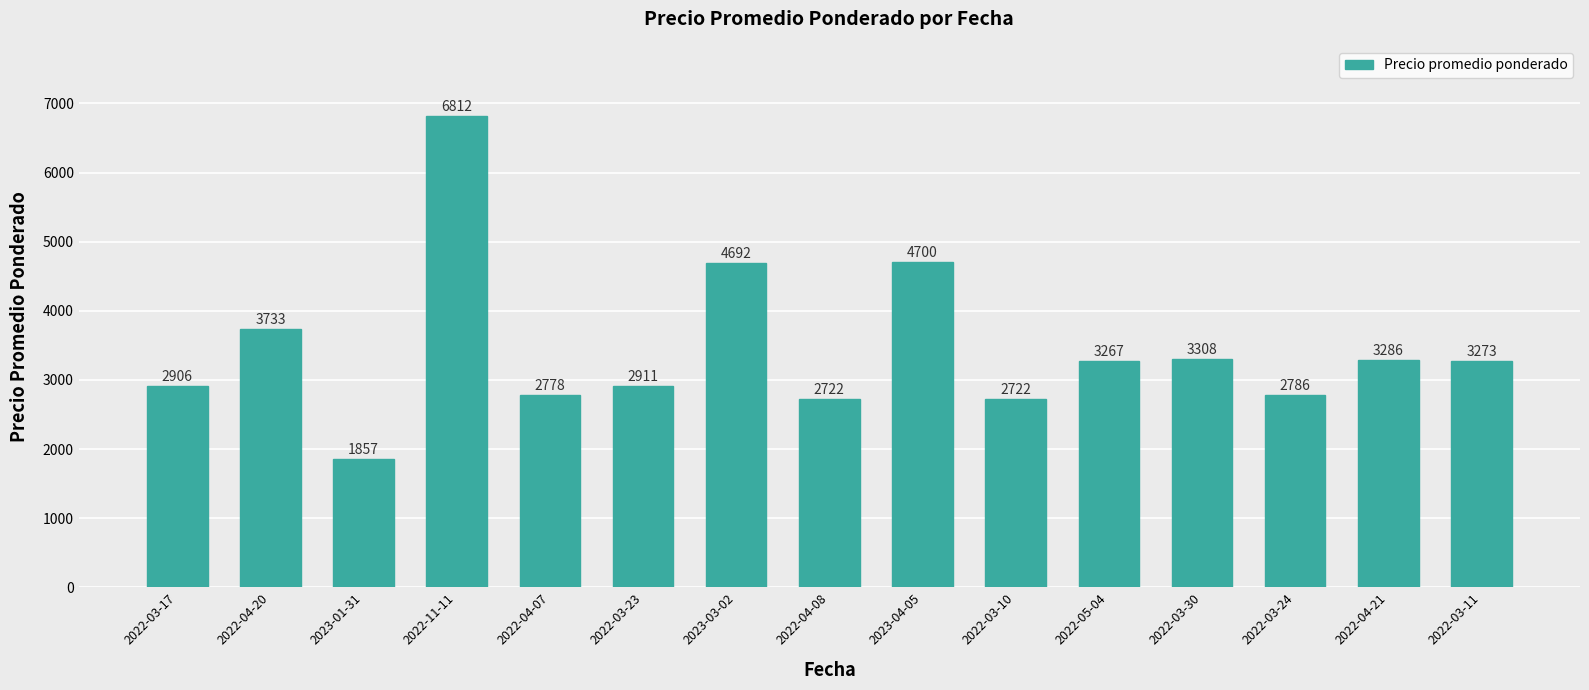

How many categories are shown in the chart?

15